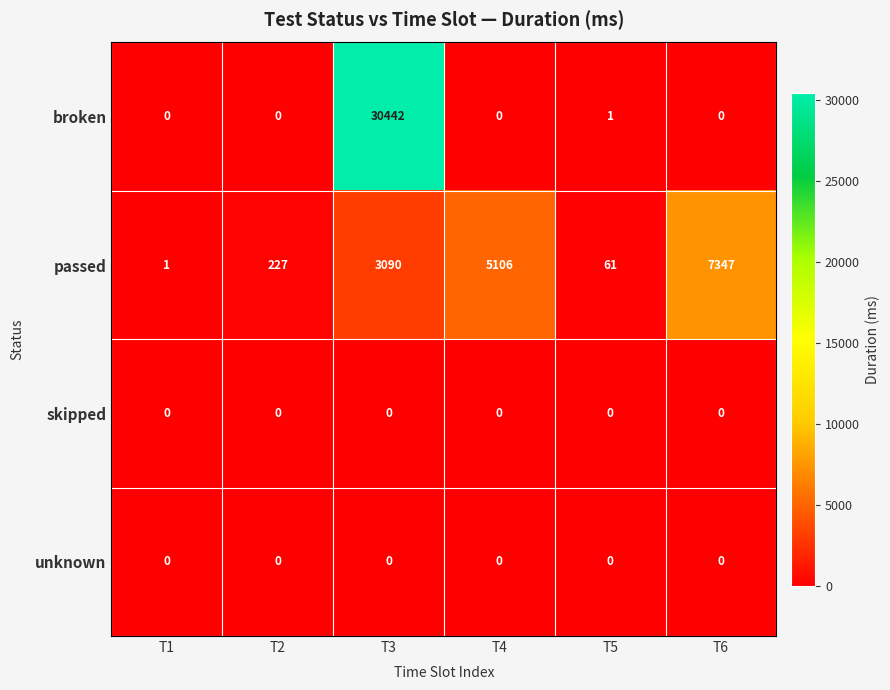

Between T4 and T6, which series saw the biggest shift?

passed